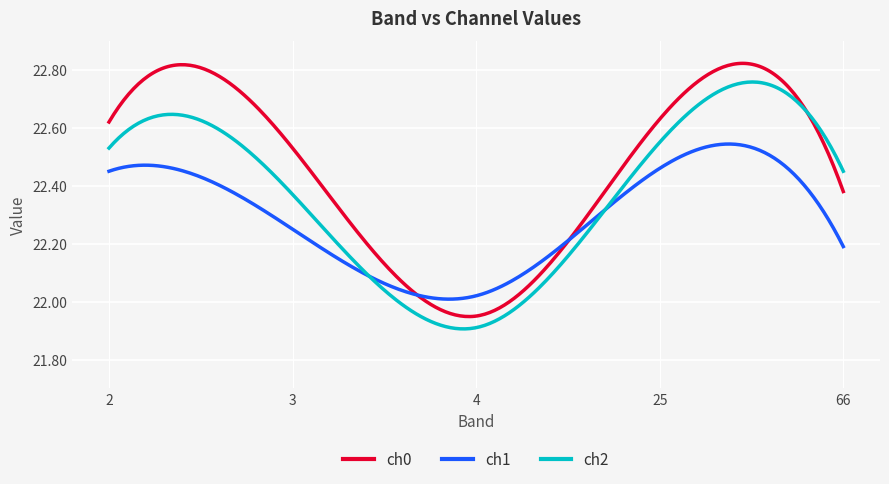

Which series has the largest range (max minus min)?

ch0